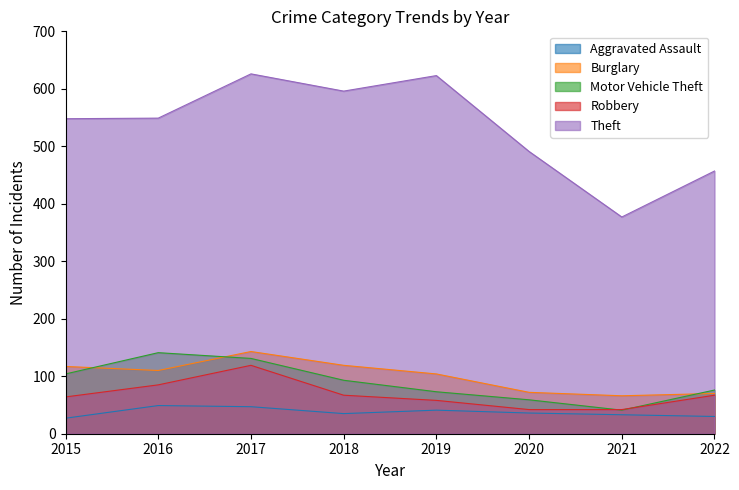

Rank the series at 2015 from lowest to highest value.

Aggravated Assault, Robbery, Motor Vehicle Theft, Burglary, Theft